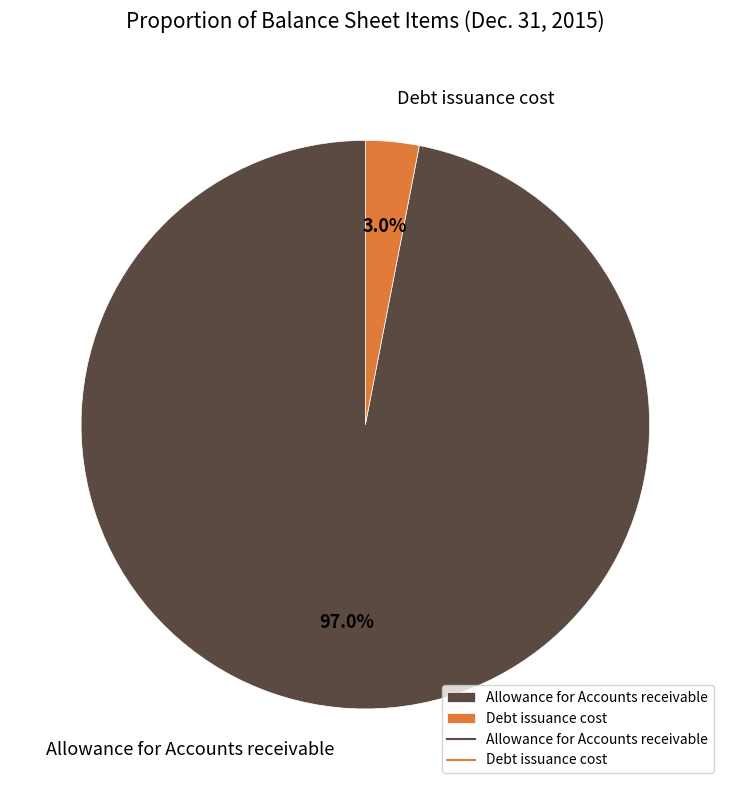

Rank the categories by value from lowest to highest.

Debt issuance cost, Allowance for Accounts receivable